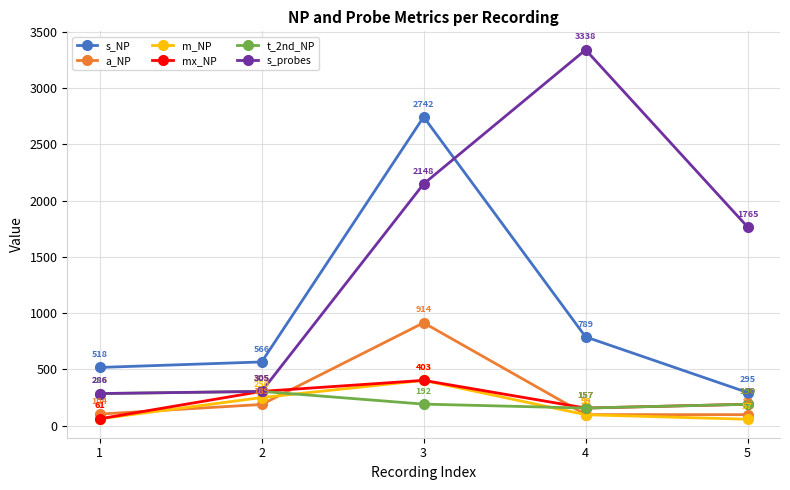

Is this an area chart (filled region under the line)?

No